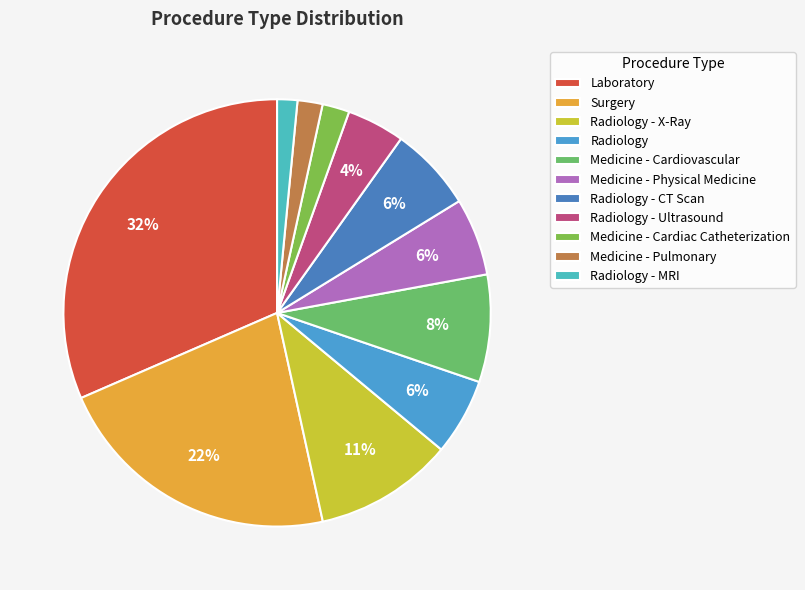

To the nearest percent, what is the average slice percentage?

9%